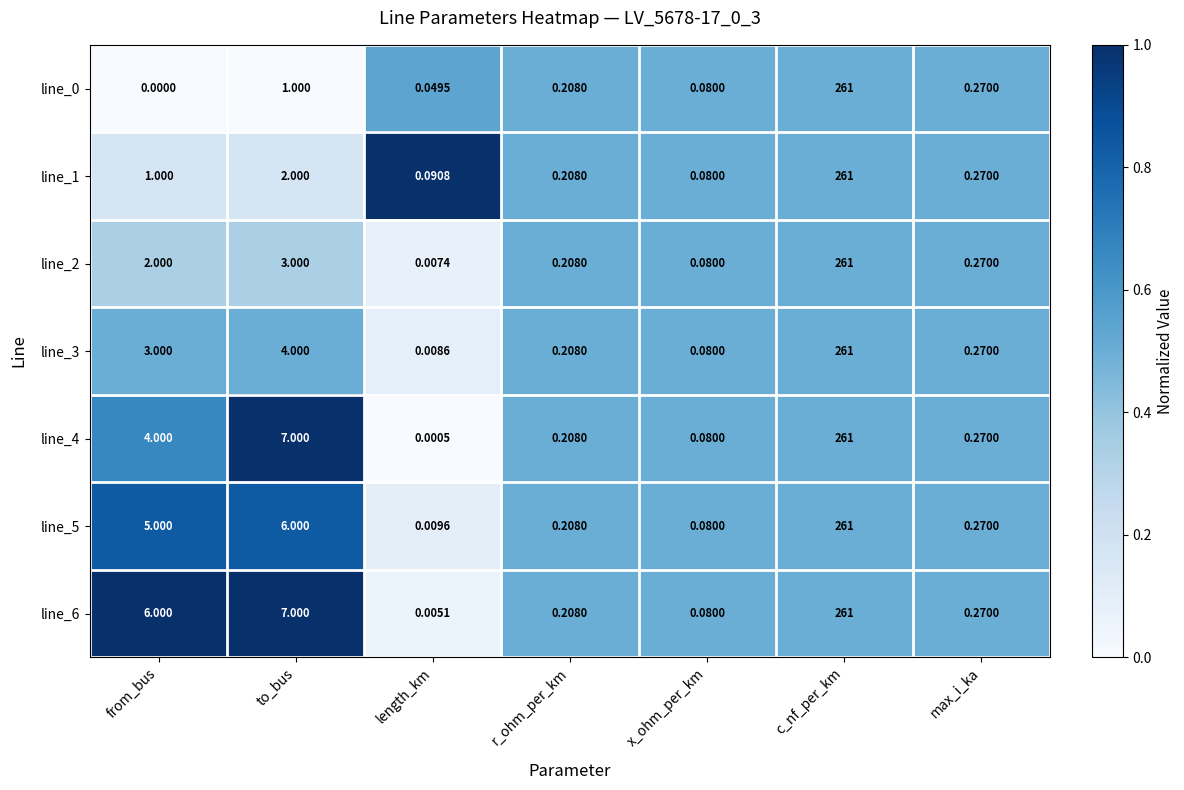

Which category has the lowest value in the line_4 series?

length_km